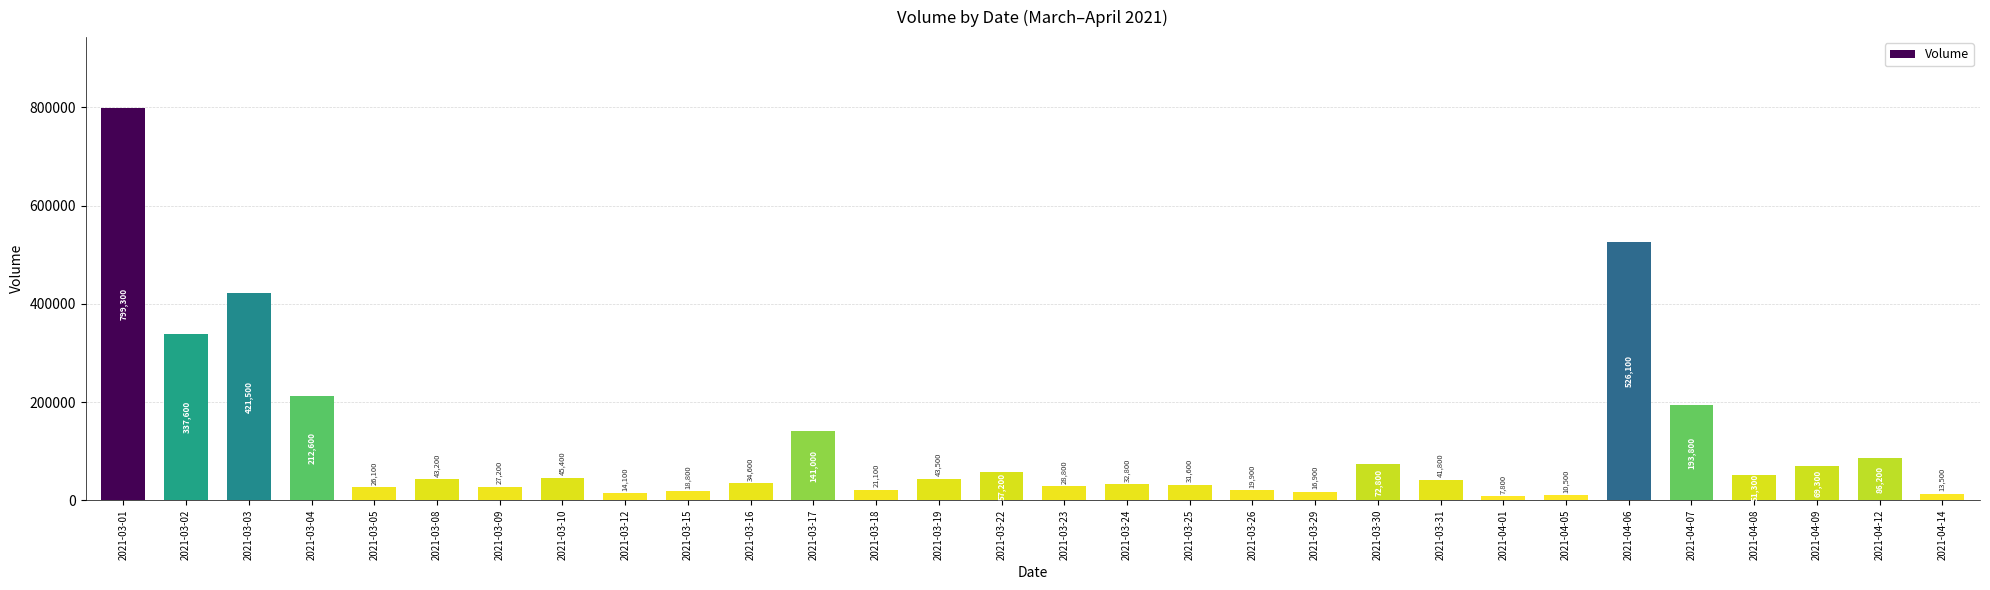

Reading right to left, list all the values displayed in this chart.

2021-04-14=13500	2021-04-12=86200	2021-04-09=69300	2021-04-08=51300	2021-04-07=193800	2021-04-06=526100	2021-04-05=10500	2021-04-01=7800	2021-03-31=41800	2021-03-30=72800	2021-03-29=16900	2021-03-26=19900	2021-03-25=31600	2021-03-24=32800	2021-03-23=28800	2021-03-22=57200	2021-03-19=43500	2021-03-18=21100	2021-03-17=141000	2021-03-16=34600	2021-03-15=18800	2021-03-12=14100	2021-03-10=45400	2021-03-09=27200	2021-03-08=43200	2021-03-05=26100	2021-03-04=212600	2021-03-03=421500	2021-03-02=337600	2021-03-01=799300